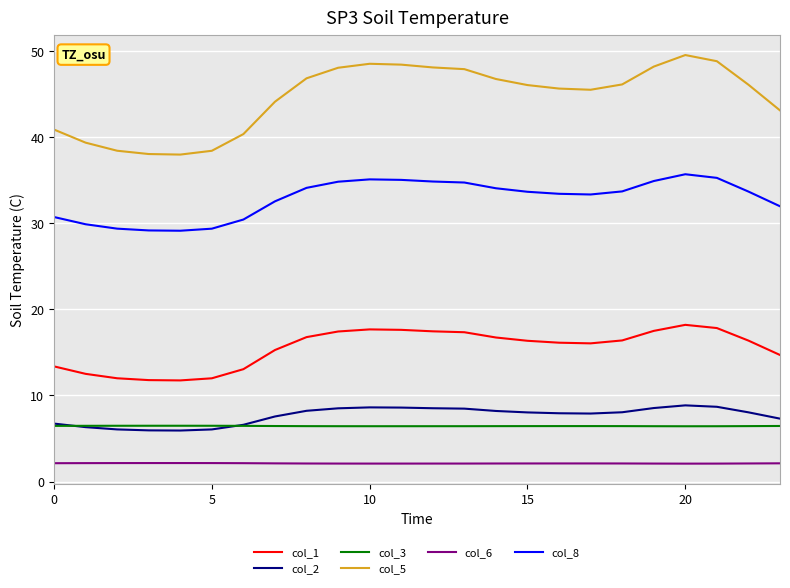

True or false: col_5 and col_3 cross at least once.

False